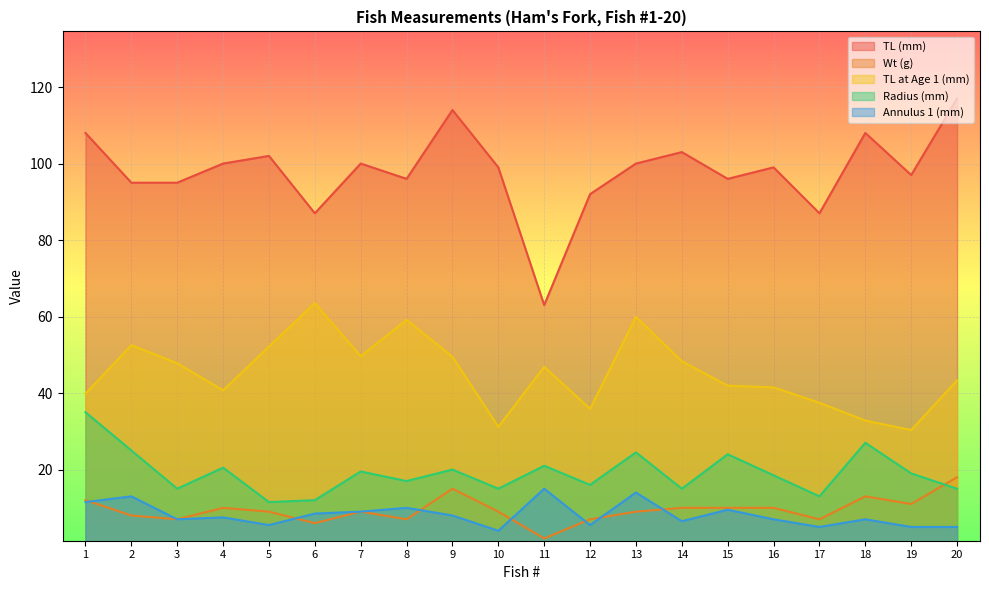

What is the value of the Annulus 1 (mm) point at the 18th from the left?

7.0